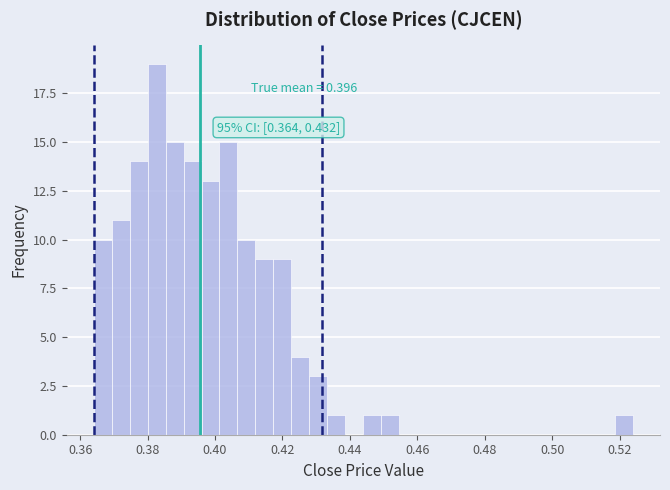

Around what value on the x-axis is the tallest bar? Give the approximate position of its centre, as read against the axis.

0.382